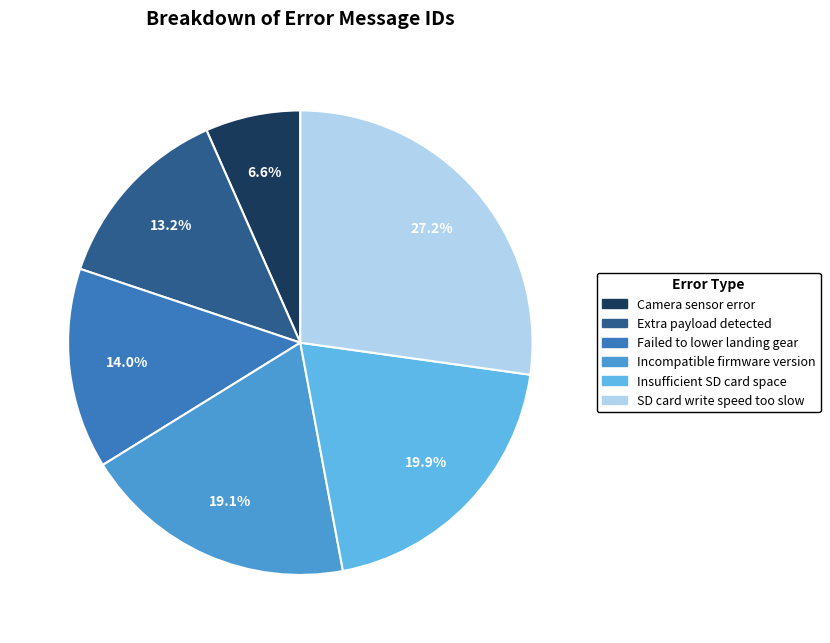

The Extra payload detected slice represents 13% of the pie. True or false?

True